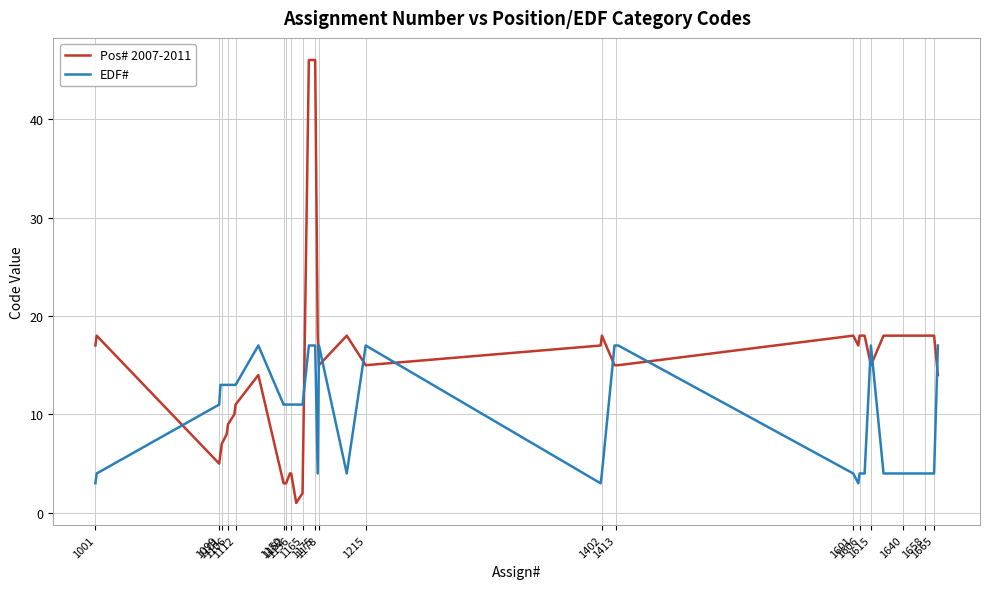

What is the sum of all EDF# values?

397